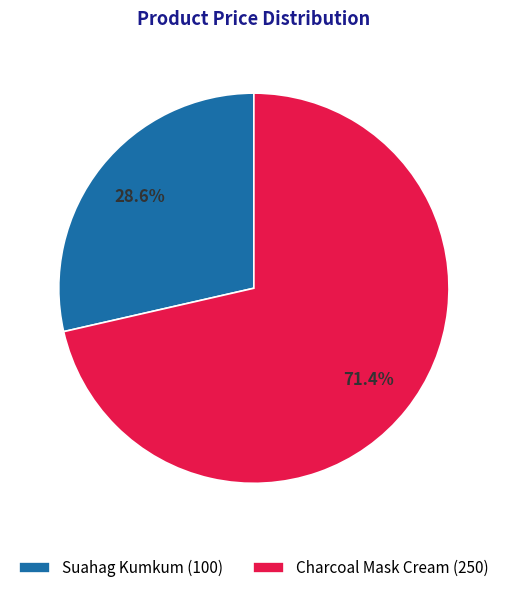

To the nearest percent, what portion does Suahag Kumkum represent?

29%